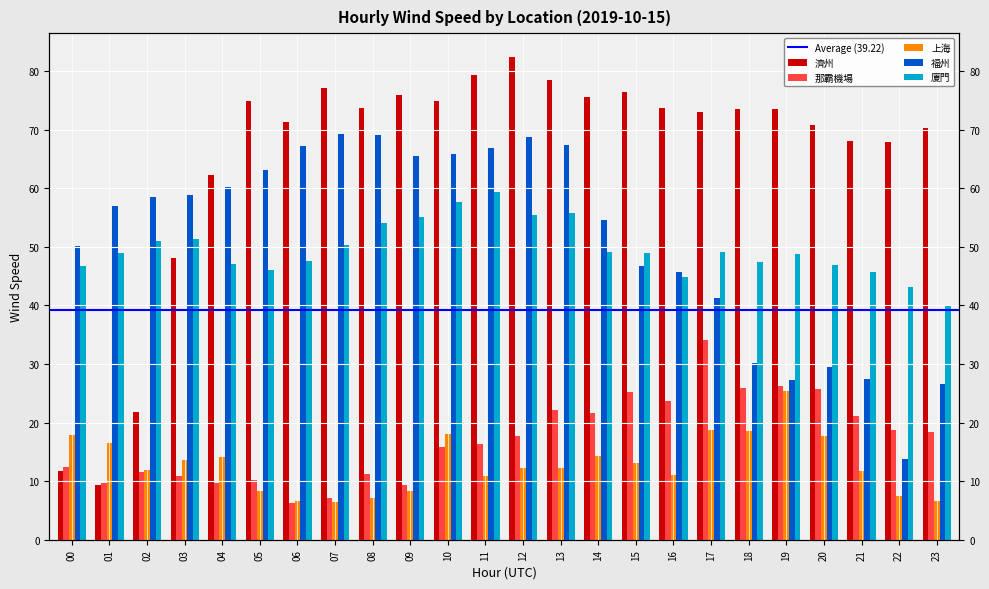

What is the difference between the 福州 values at 06 and 13?

0.2